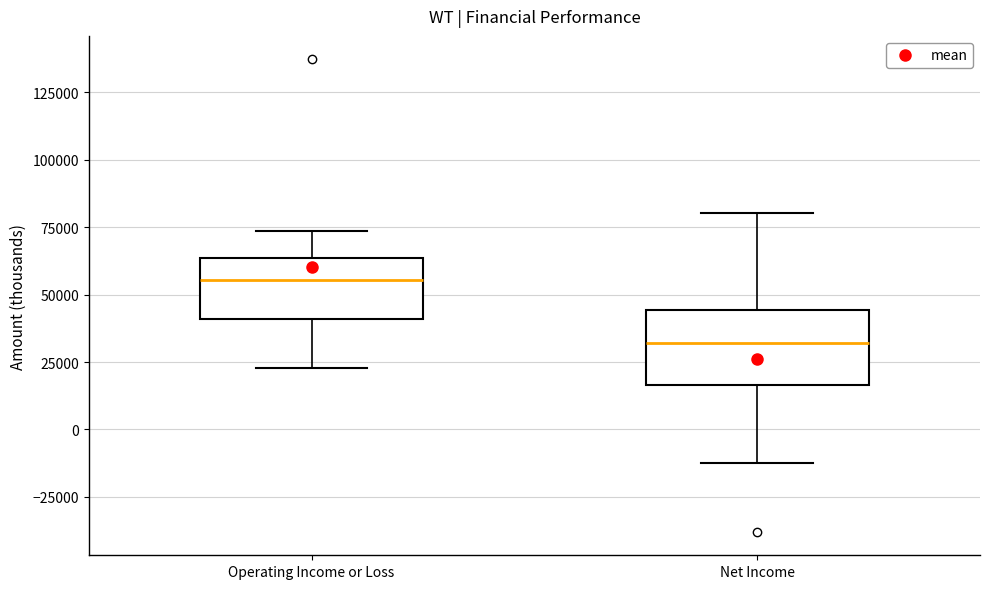

Which box has the lowest median line?

Net Income